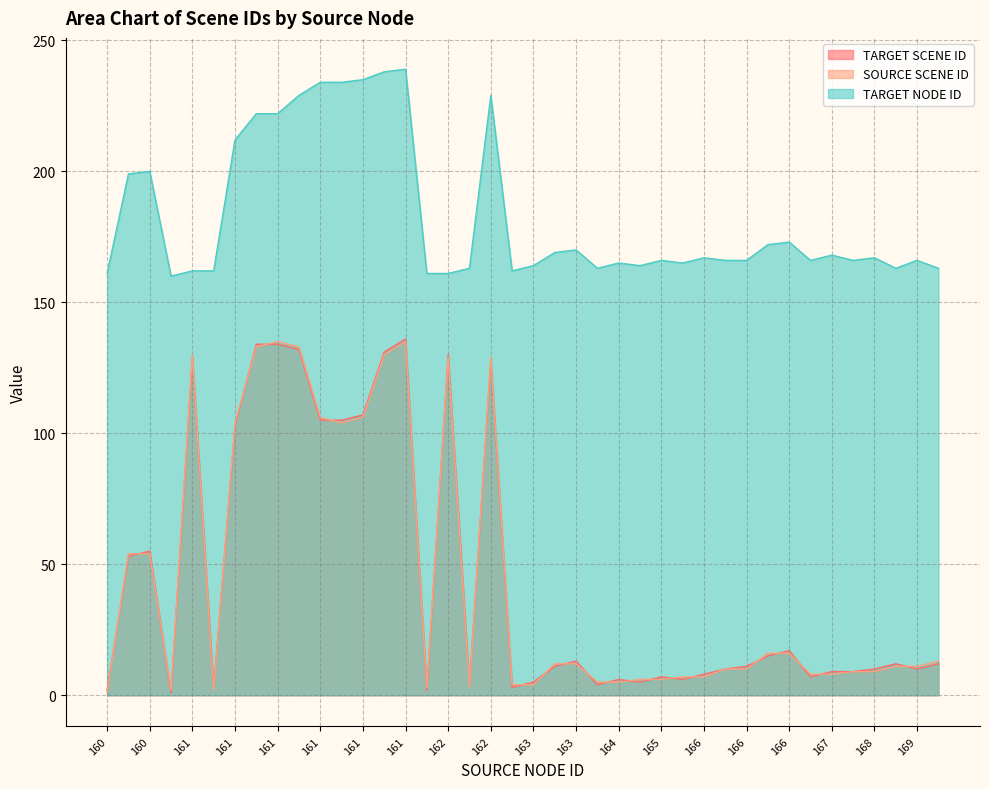

Rank the series at 166 from highest to lowest value.

TARGET NODE ID, SOURCE SCENE ID, TARGET SCENE ID